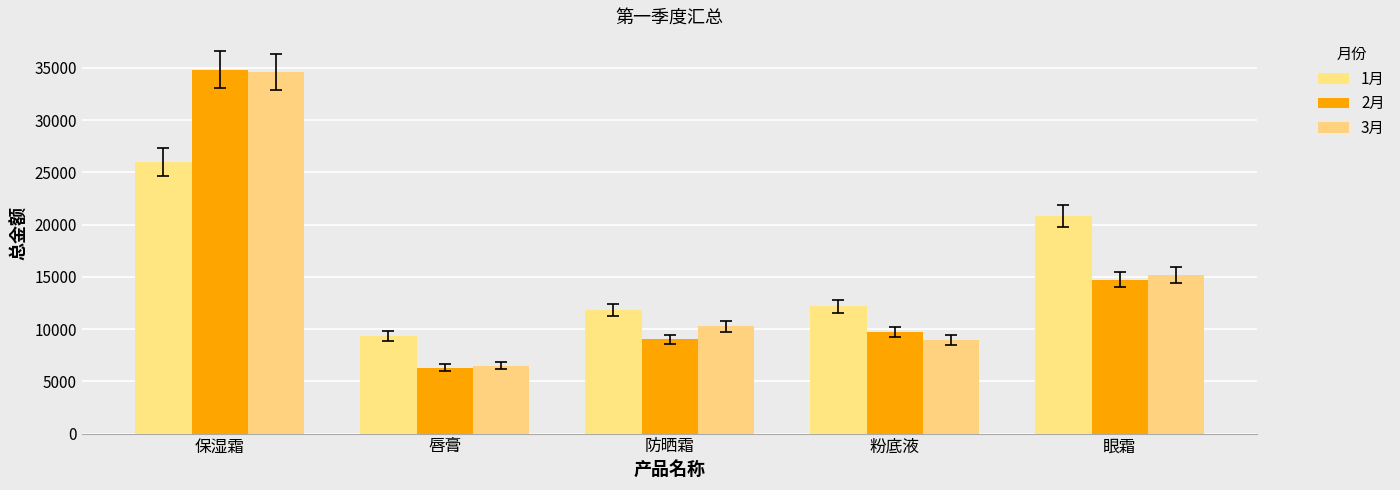

Reading left to right, what are all the values shown in this chart?

1月: 25996.0	9328.8	11800.0	12172.0	20850.0
2月: 34840.0	6308.9	9027.0	9724.0	14734.0
3月: 34572.0	6488.3	10266.0	8976.0	15151.0